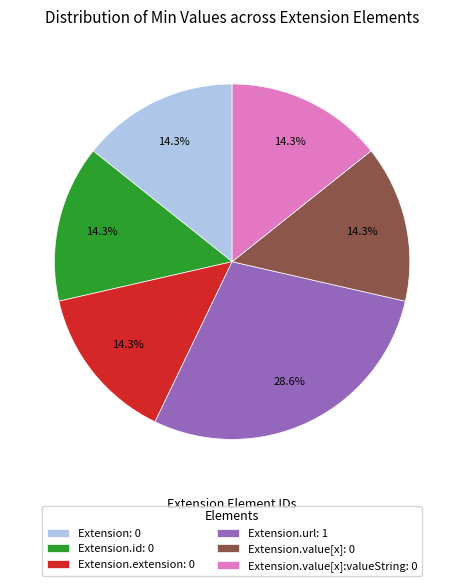

Is the sum of Extension.value[x]: 0 and Extension.id: 0 greater than half?

No